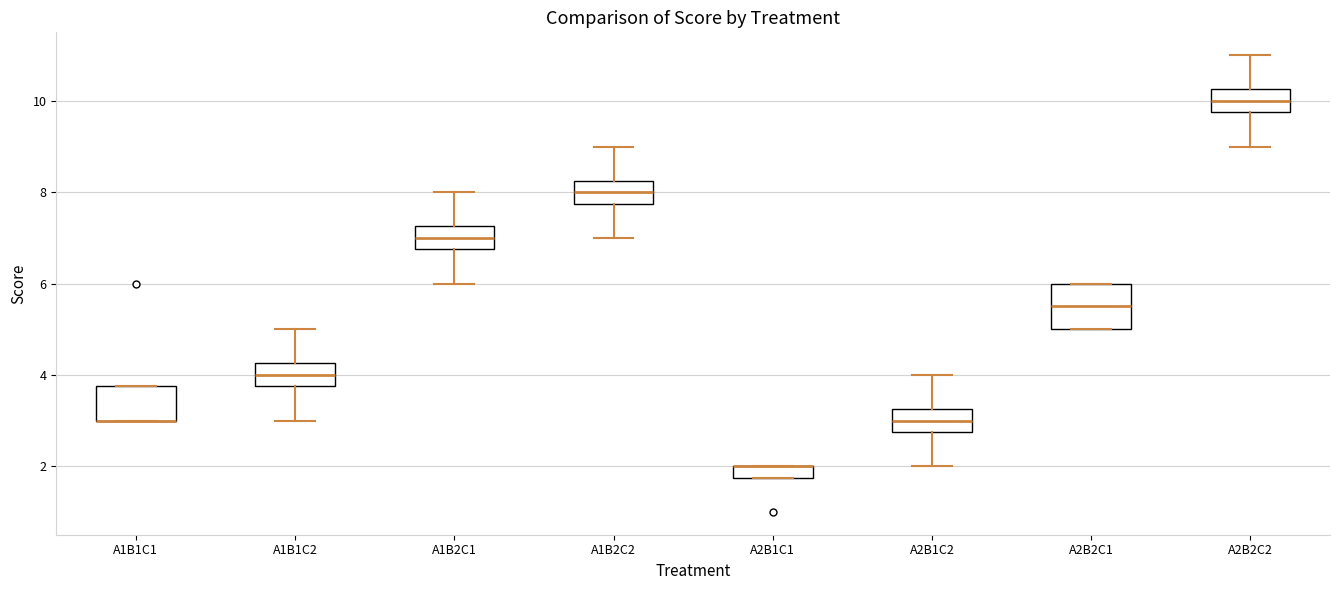

Where is the upper edge of the box for A1B1C1 on the y-axis? The values are not printed on the chart, so give them approximately, as read against the axis.

3.8